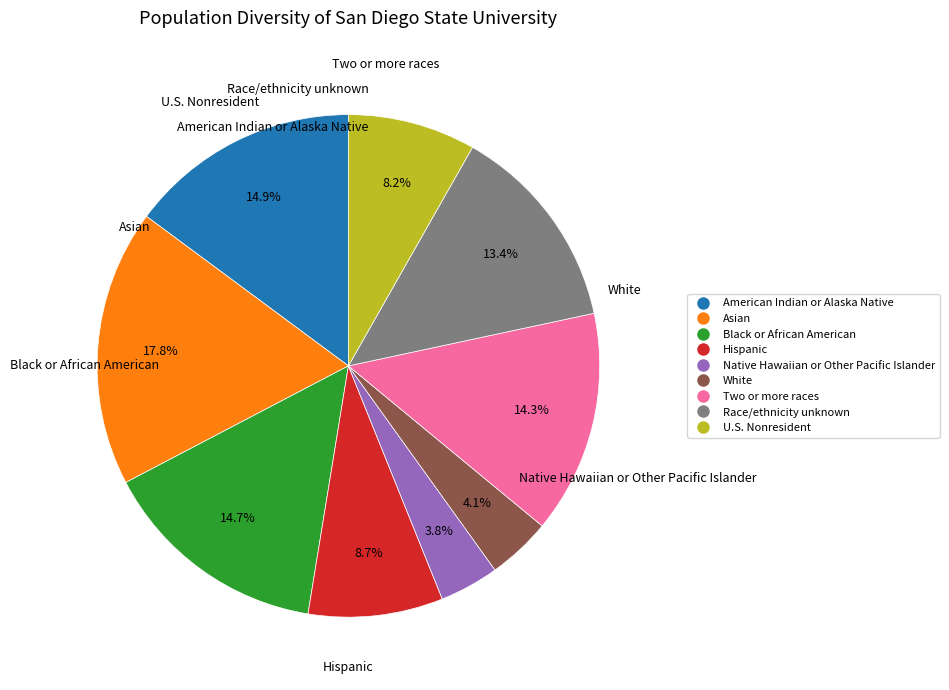

Is there a majority slice in this chart?

No